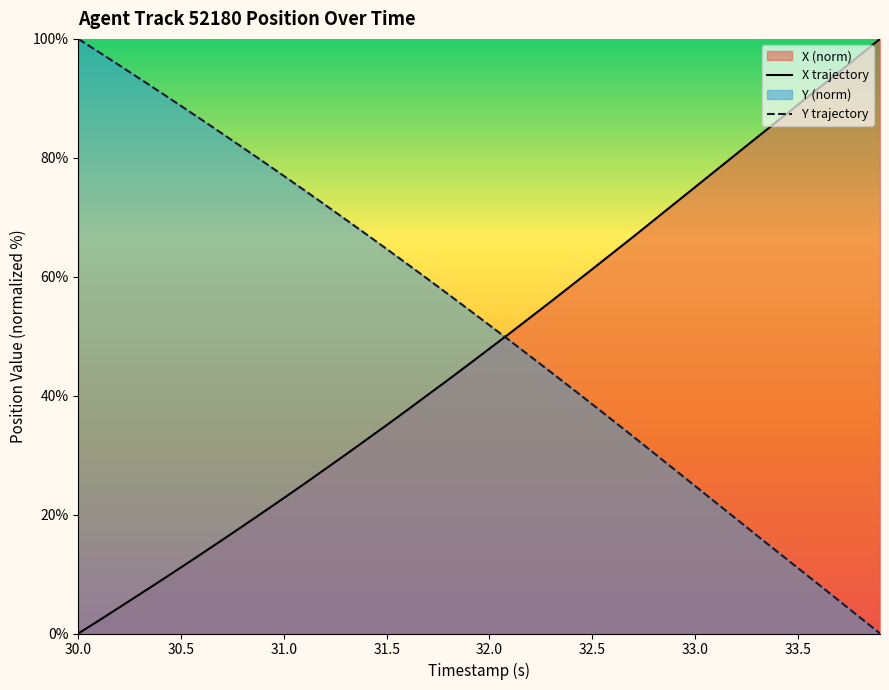

Which series ends up on top after the final intersection of X and Y?

X